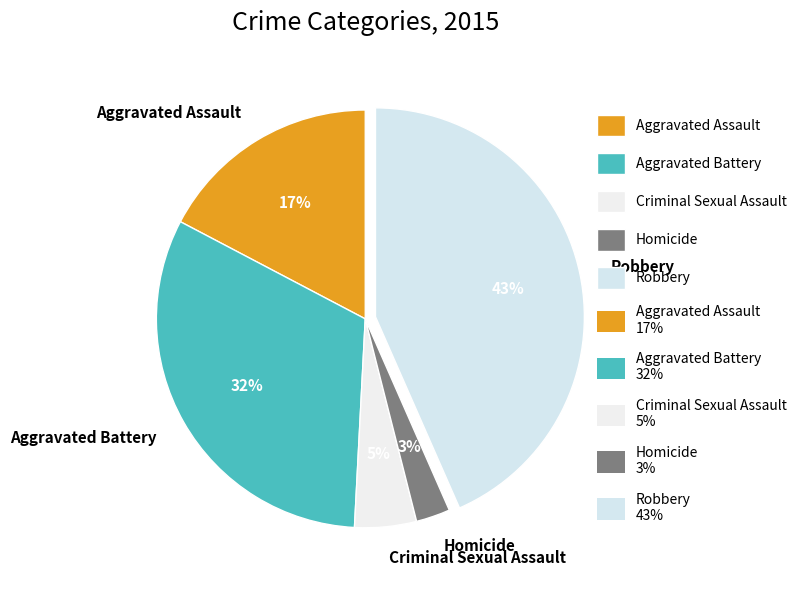

True or false: Robbery accounts for 43% of the total.

True